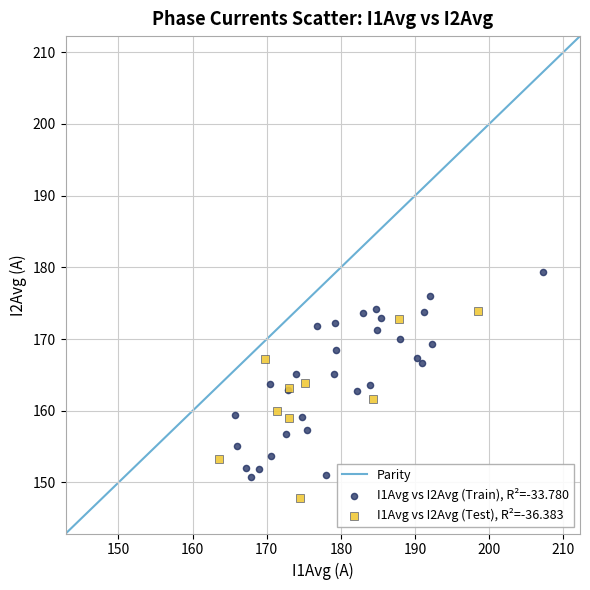

Which series contains the lowest Y value?

I1Avg vs I2Avg (Test), R²=-36.383